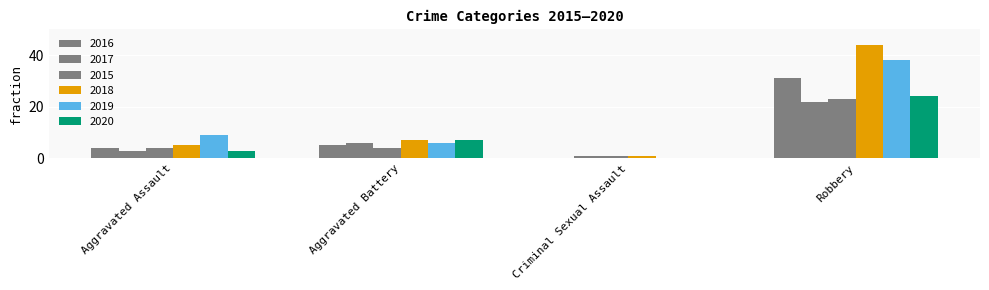

Rank the series at Robbery from highest to lowest value.

2018, 2019, 2016, 2020, 2015, 2017